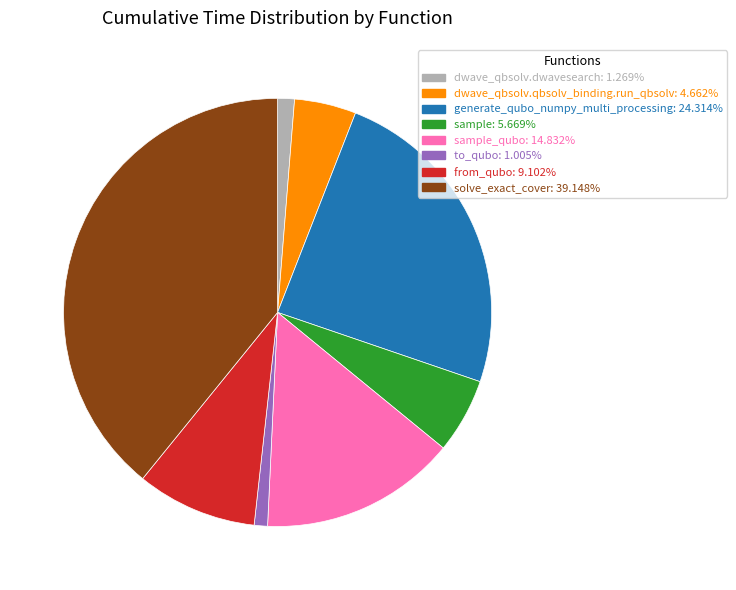

Is there any slice that represents more than half of the pie?

No